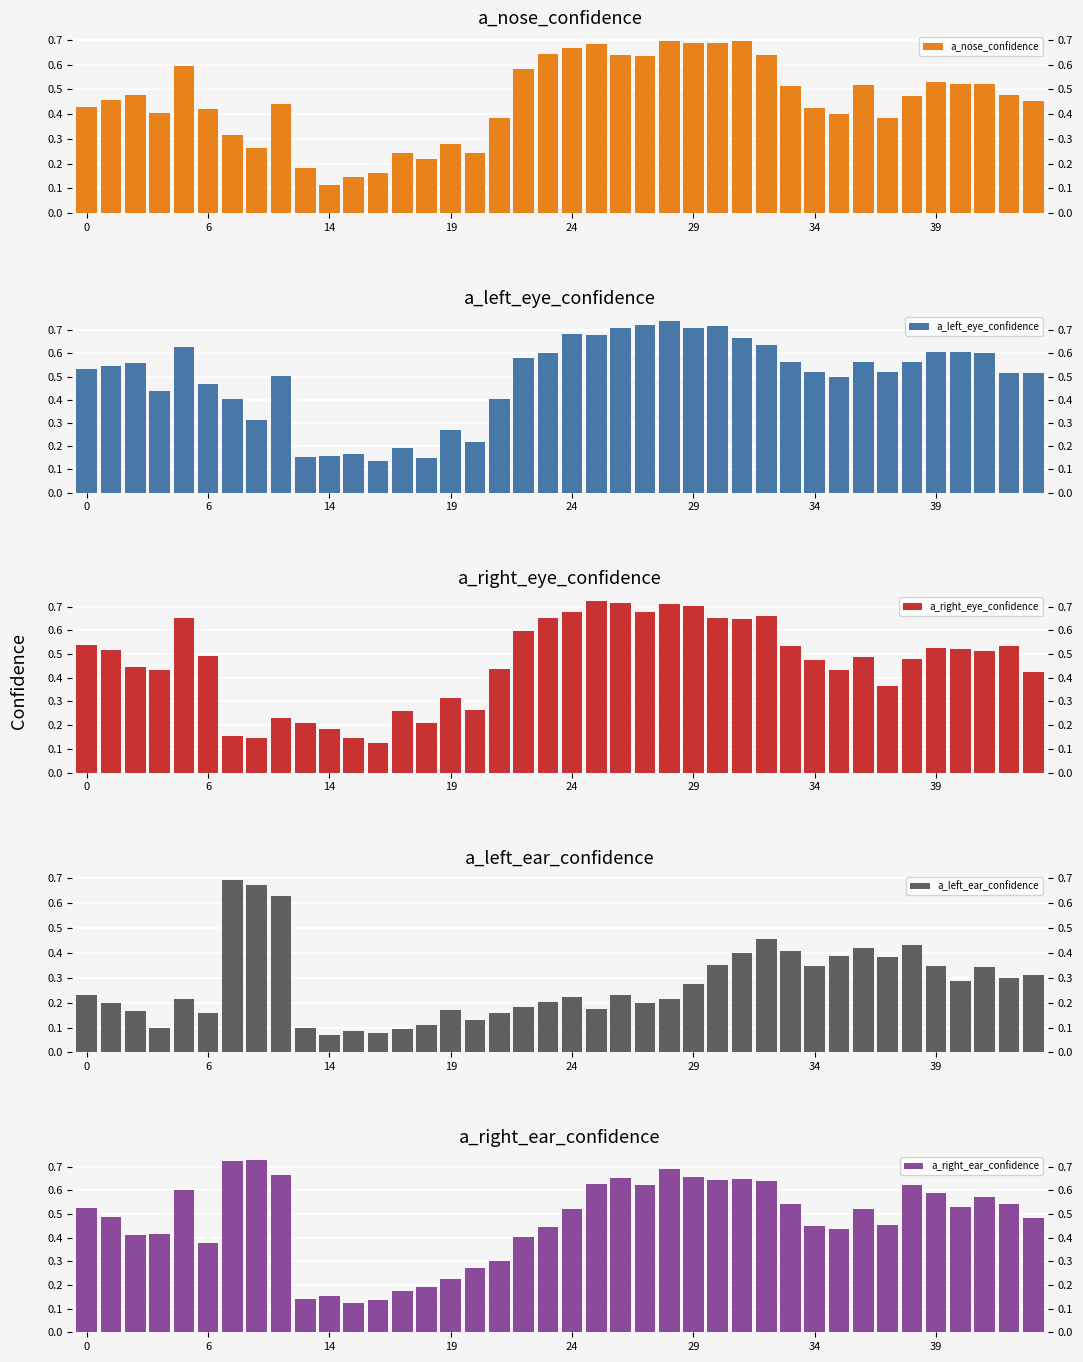

How many a_nose_confidence values are between 0 and 1?

40